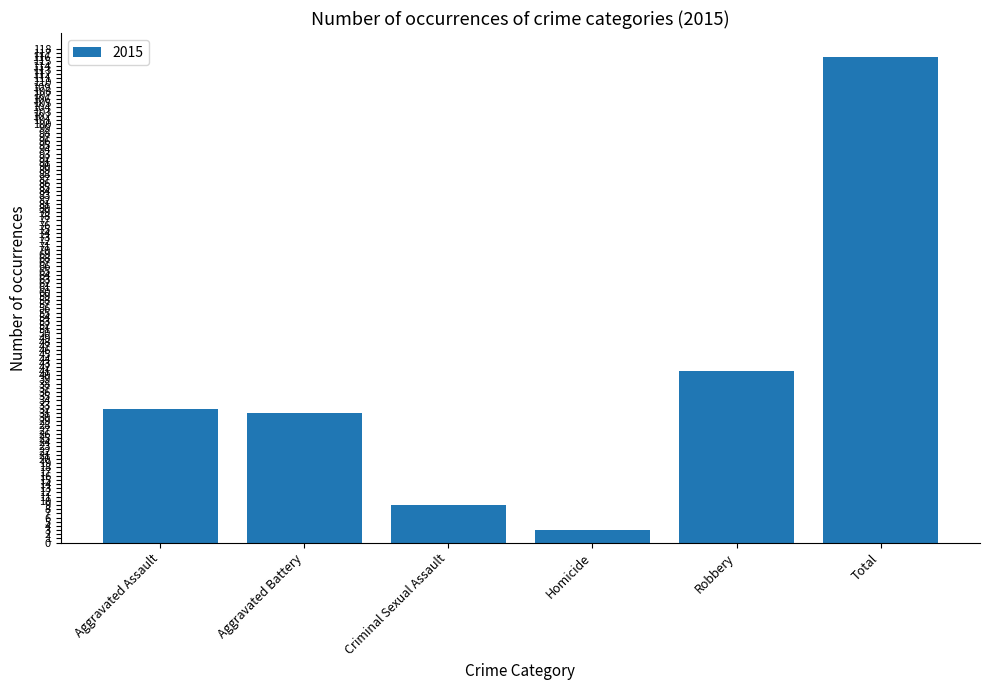

Which label corresponds to the smallest value in the chart?

Homicide